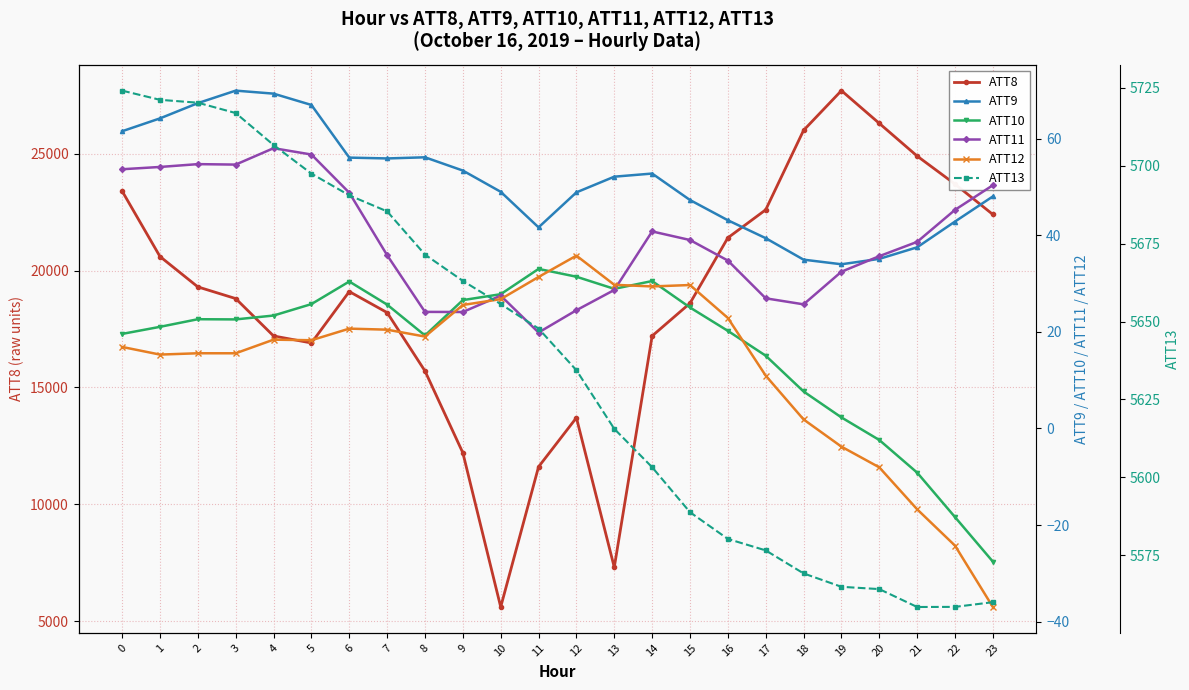

Which label corresponds to the smallest value in the chart?

23